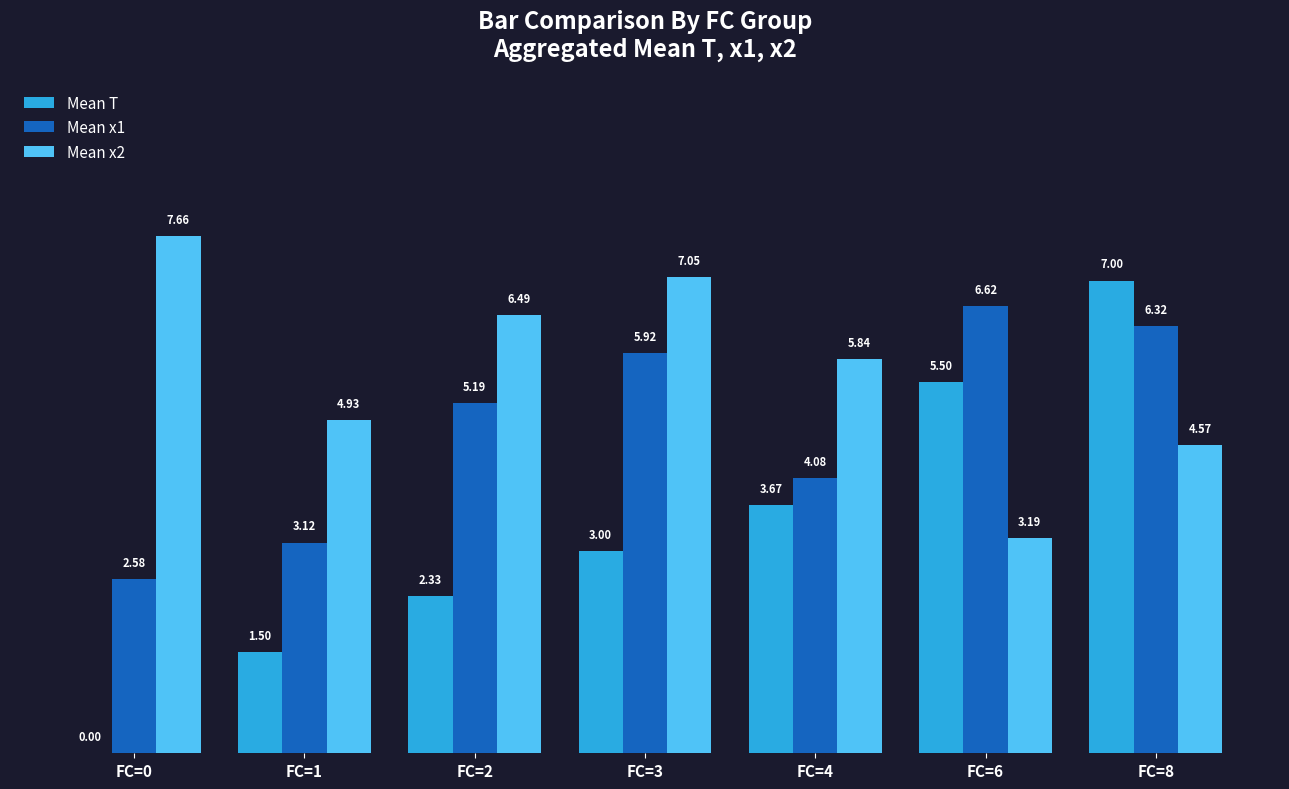

Between FC=3 and FC=6, which series saw the biggest shift?

Mean x2